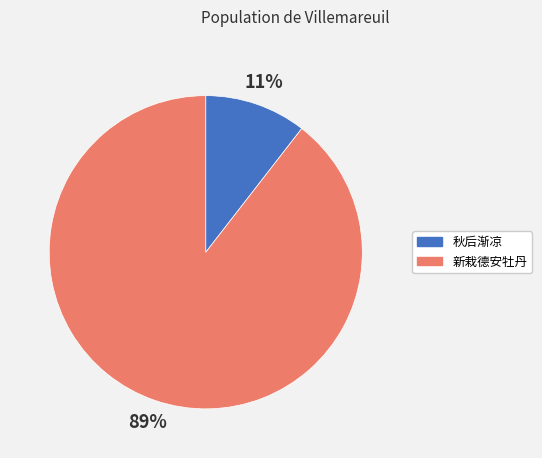

To the nearest percent, what is the average slice percentage?

50%